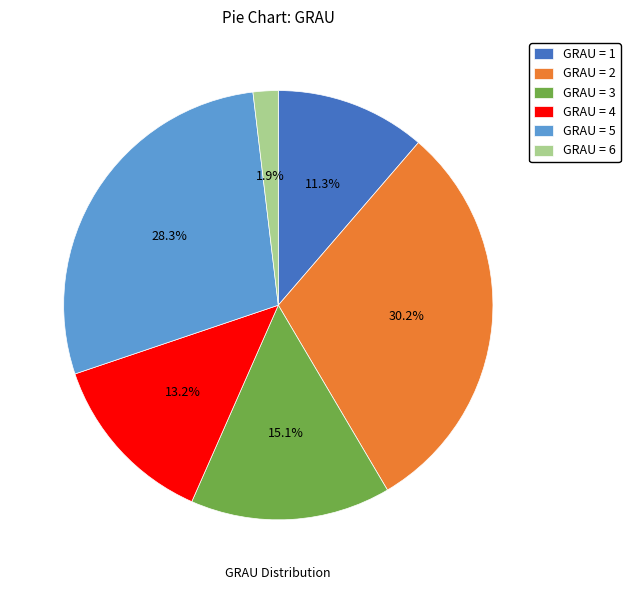

Rank the categories by value from lowest to highest.

GRAU = 6, GRAU = 1, GRAU = 4, GRAU = 3, GRAU = 5, GRAU = 2